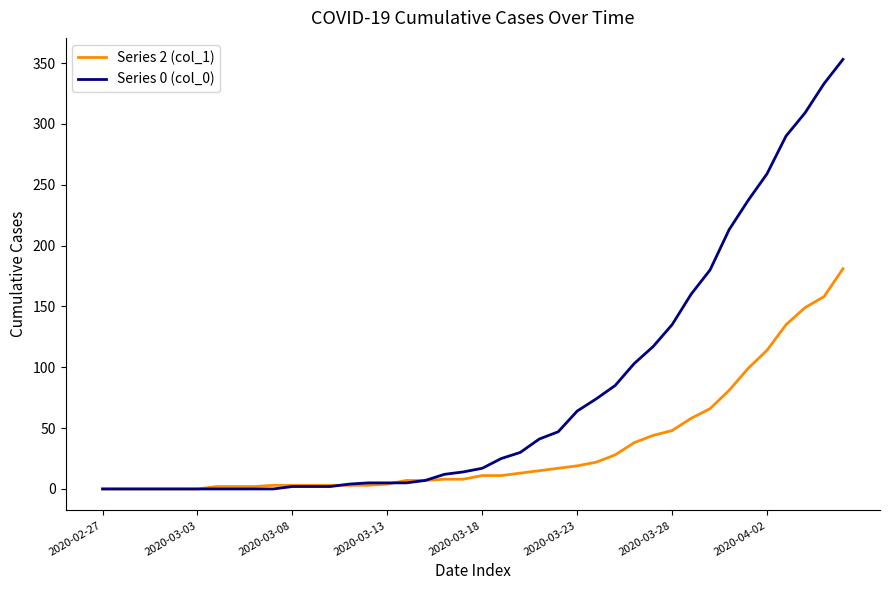

Which series has the widest spread of values?

Series 0 (col_0)